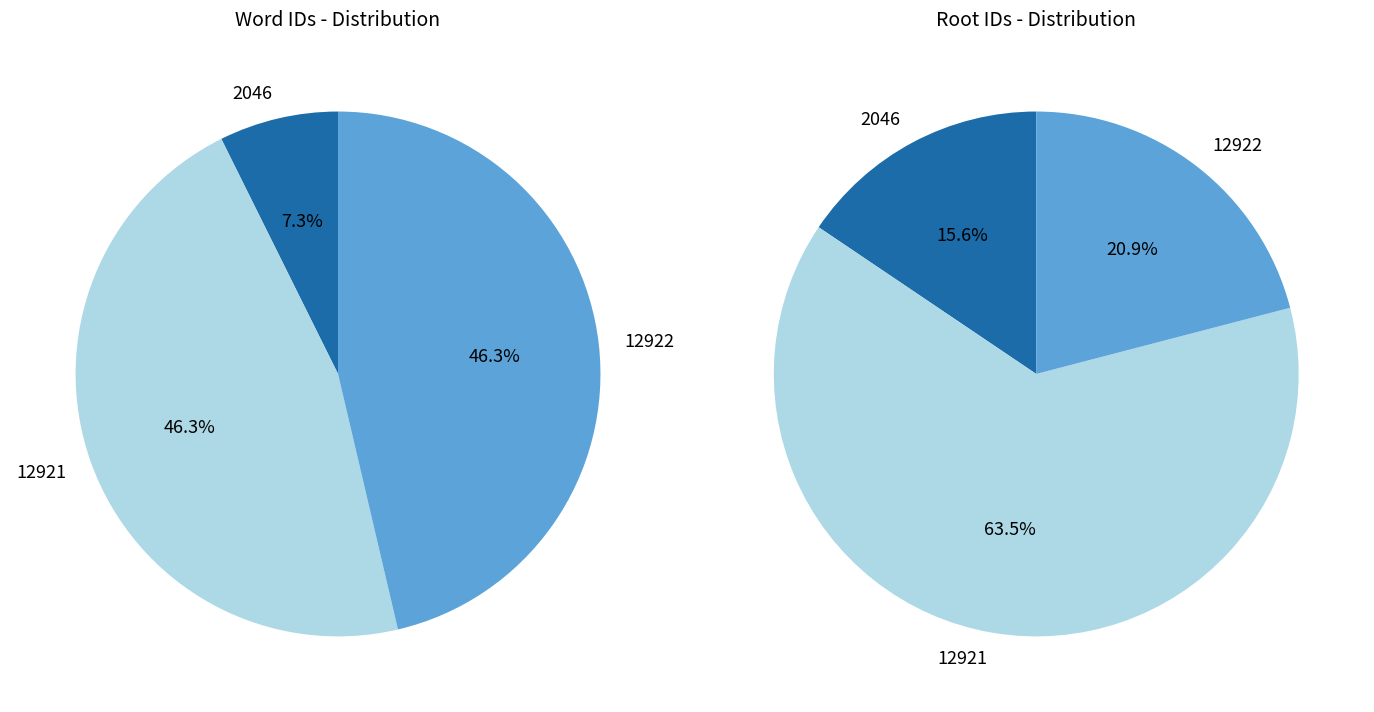

To the nearest percent, what is the difference between the 2046 and 12921 slice percentages?

39%